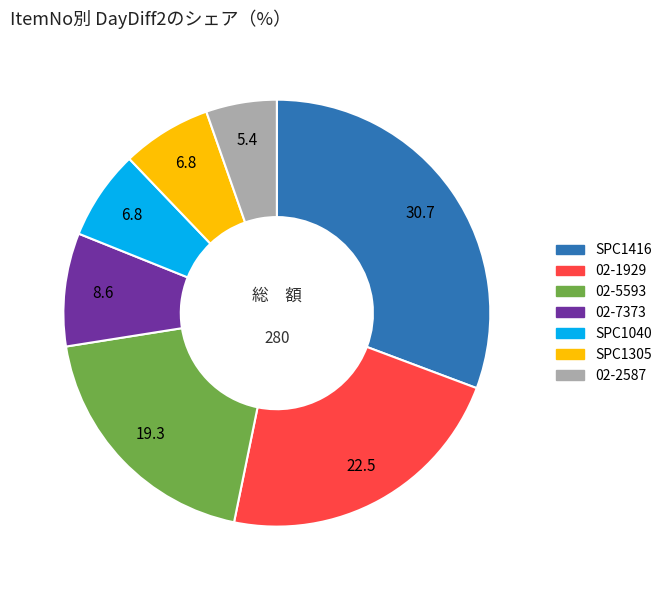

Count the number of slices in the pie.

7